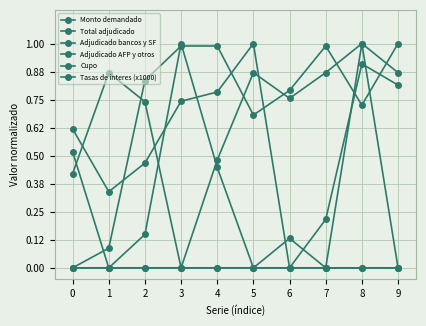

Which label corresponds to the largest value in the chart?

5